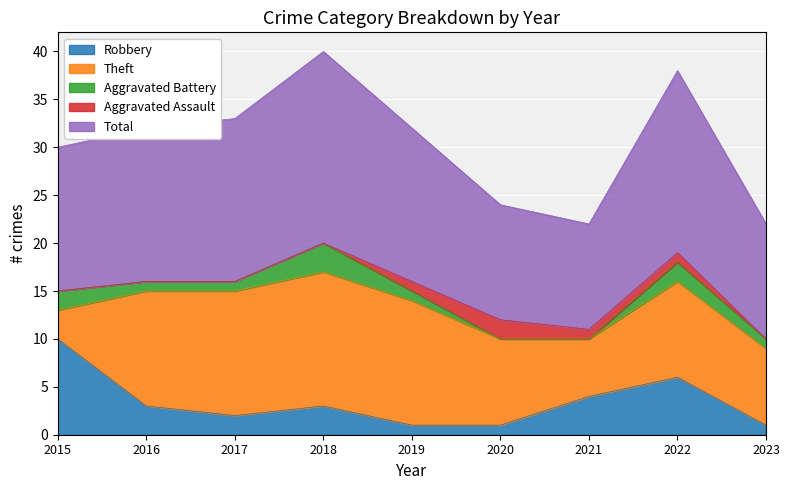

At which category is the sum across all series the highest?

2018